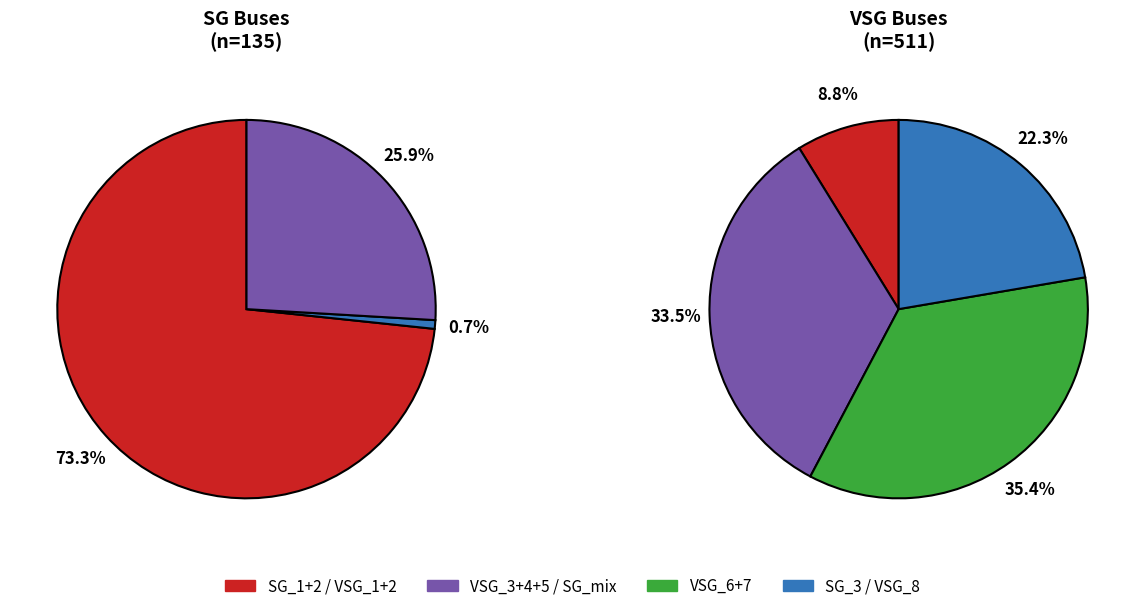

Which category has the smallest portion of the pie?

SG_3